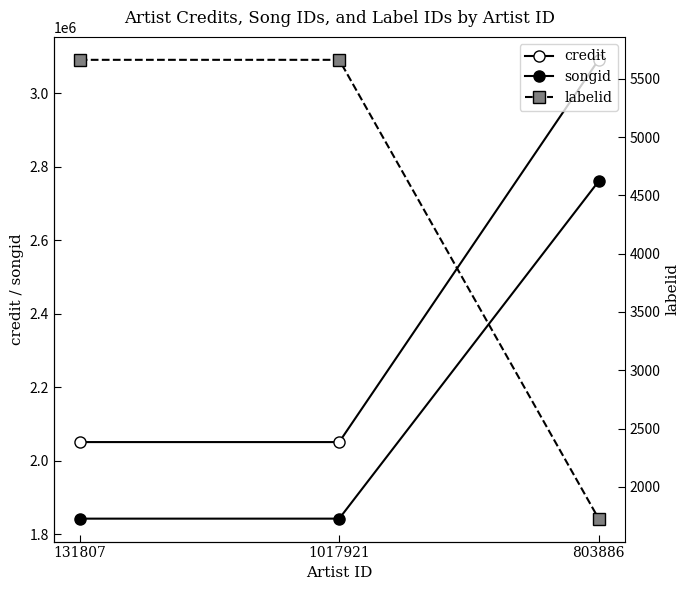

Which series has the largest range (max minus min)?

credit